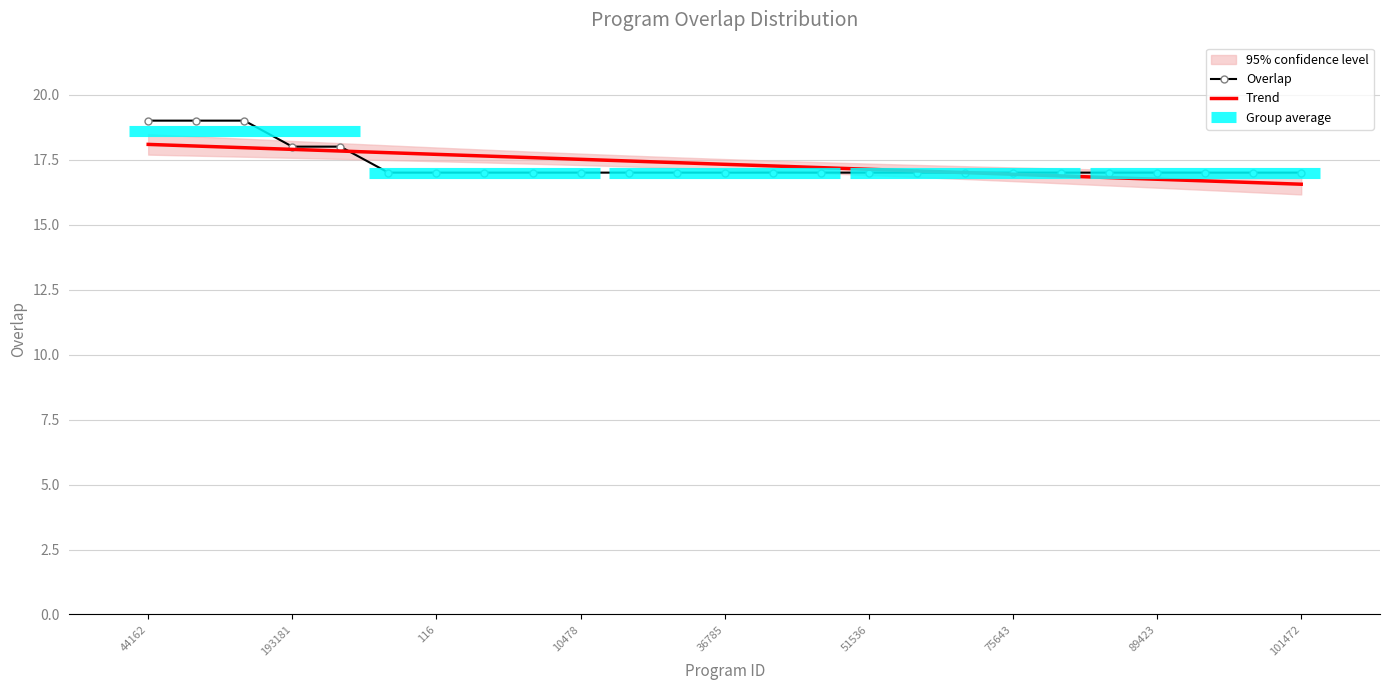

How many values in the Trend series exceed 17?

18